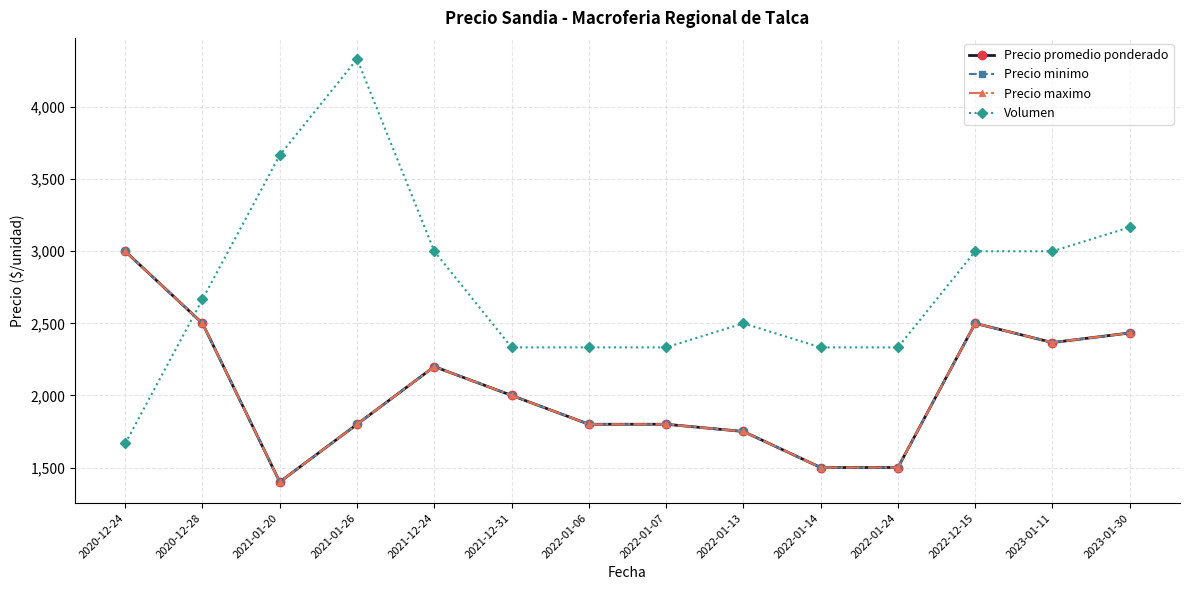

Which series has the largest total across all categories?

Volumen